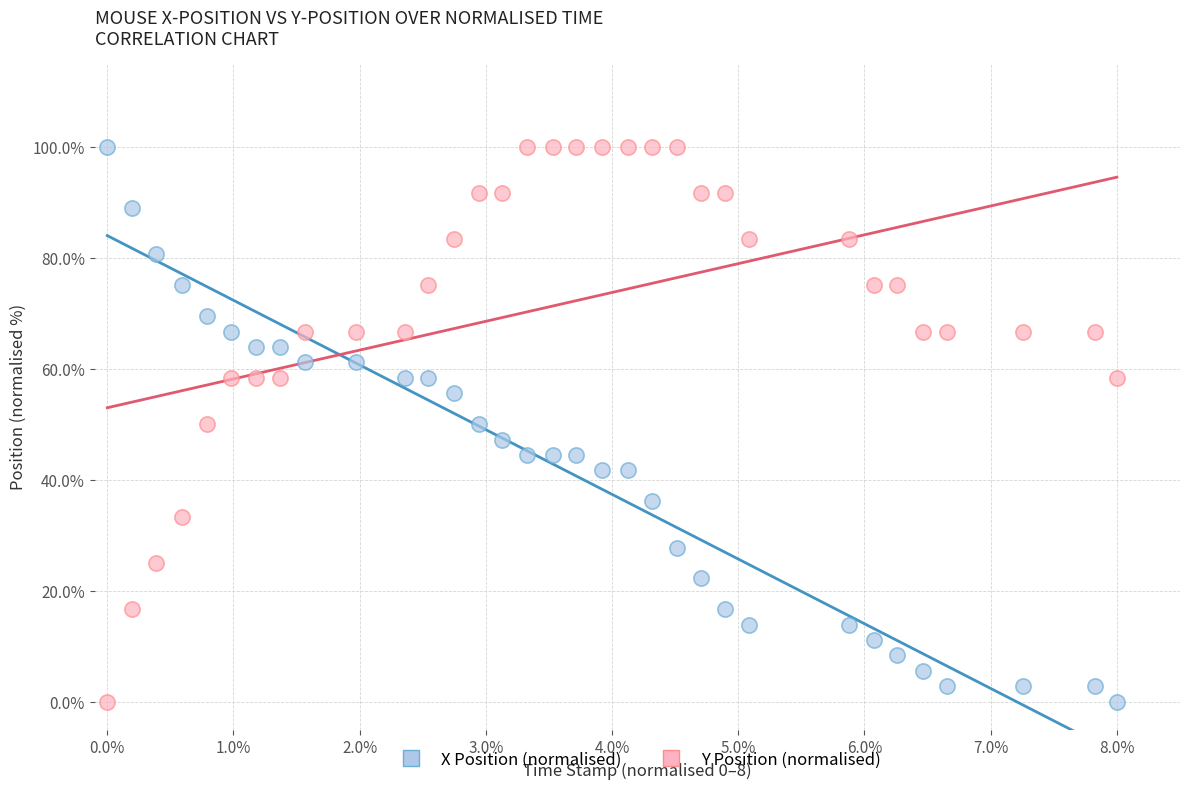

What is the X range (max minus min) for the scatter plot?

8.0